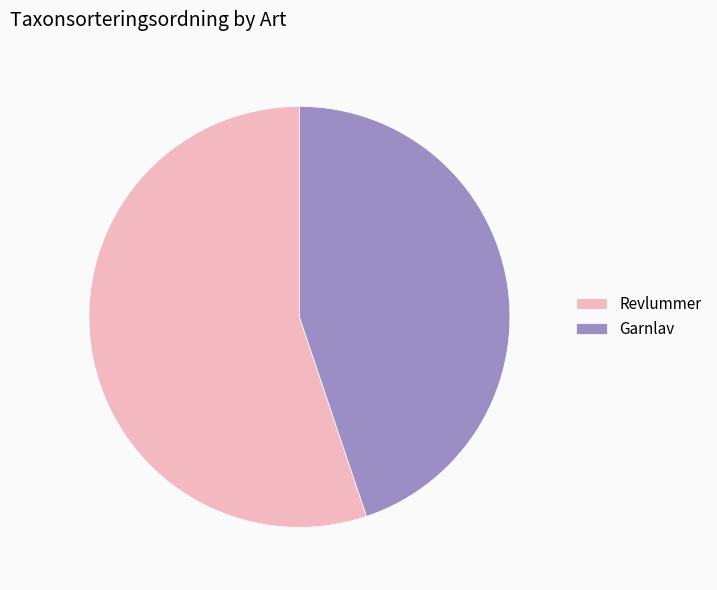

Is there any slice that represents more than half of the pie?

Yes